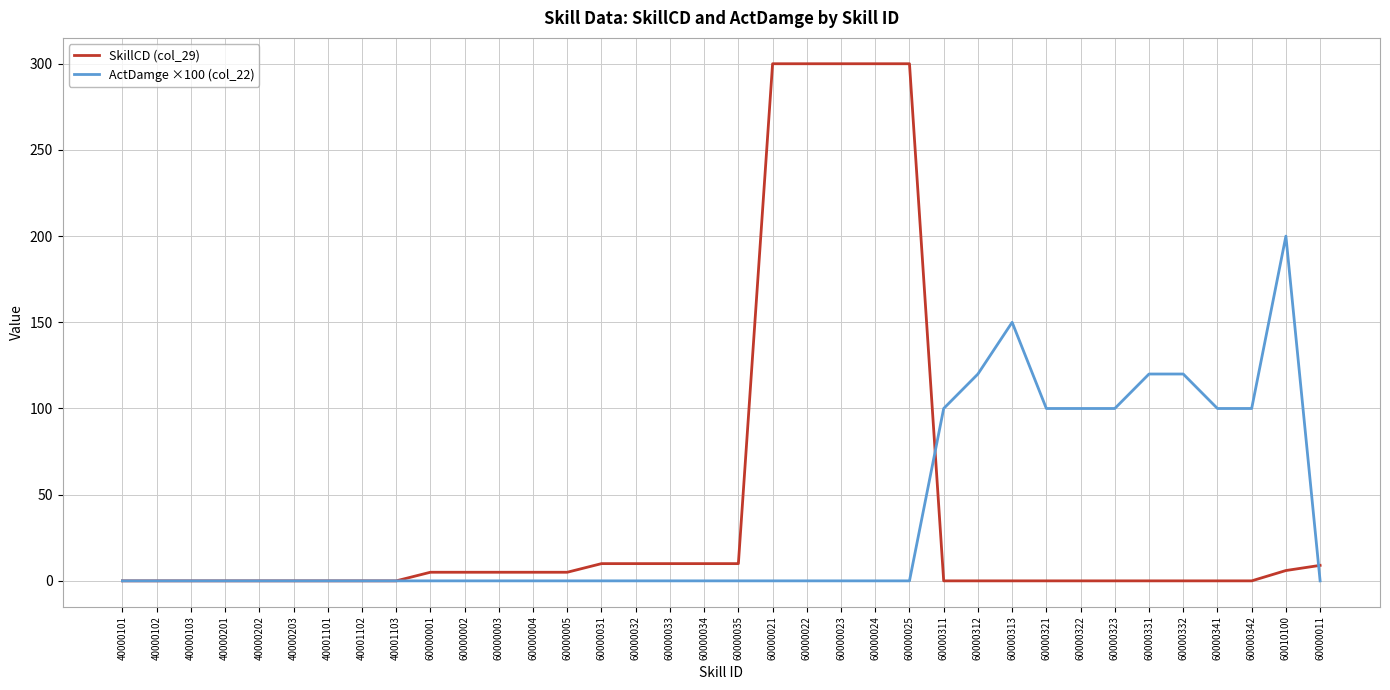

Is the value of ActDamge ×100 (col_22) at 40000102 greater than the value of SkillCD (col_29) at 60000033?

No